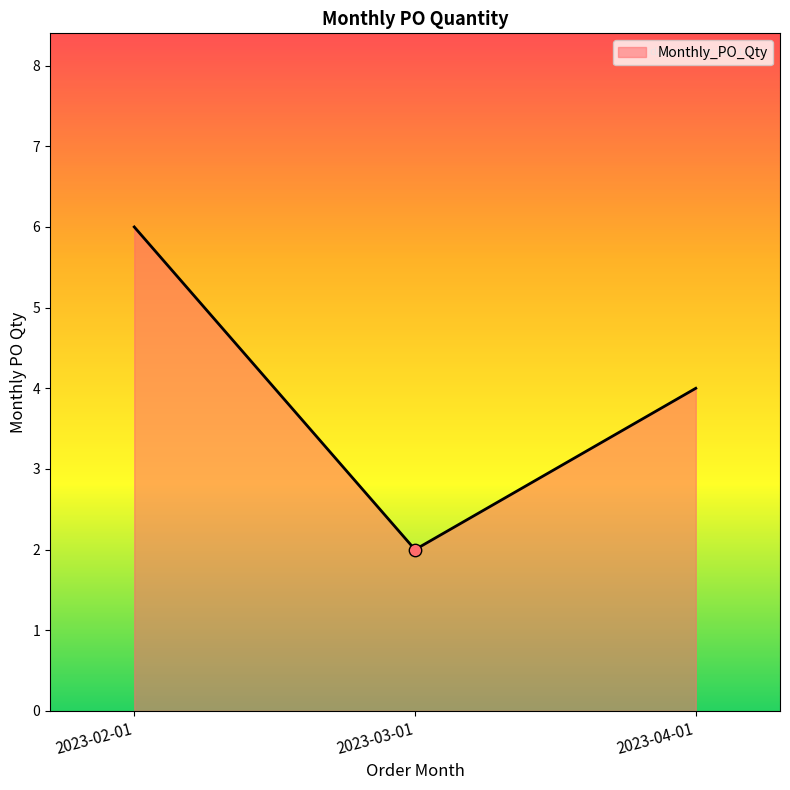

Which has a higher value, 2023-02-01 or 2023-03-01?

2023-02-01